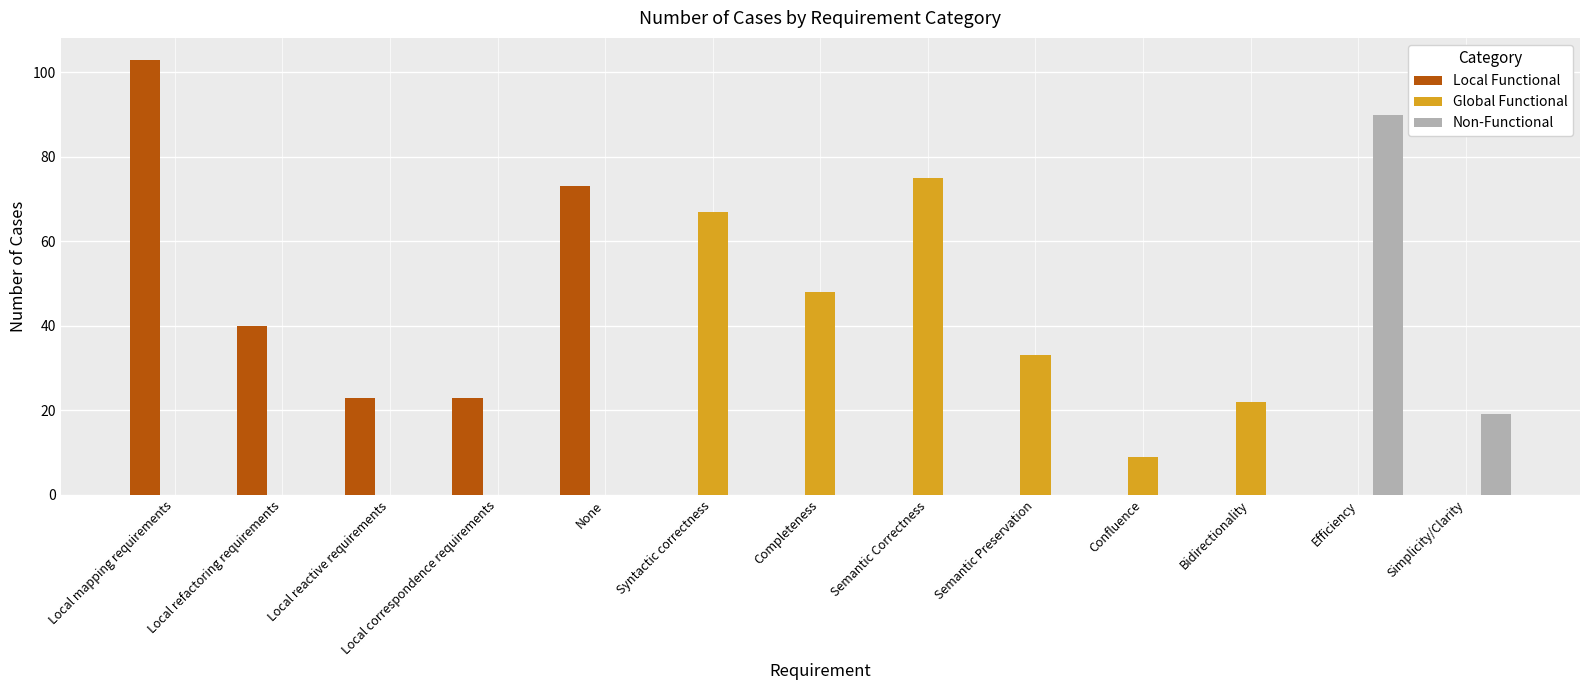

Reading left to right, transcribe all the data shown in this chart.

Local Functional: Local mapping requirements=103	Local refactoring requirements=40	Local reactive requirements=23	Local correspondence requirements=23	None=73	Syntactic correctness=0	Completeness=0	Semantic Correctness=0	Semantic Preservation=0	Confluence=0	Bidirectionality=0	Efficiency=0	Simplicity/Clarity=0
Global Functional: Local mapping requirements=0	Local refactoring requirements=0	Local reactive requirements=0	Local correspondence requirements=0	None=0	Syntactic correctness=67	Completeness=48	Semantic Correctness=75	Semantic Preservation=33	Confluence=9	Bidirectionality=22	Efficiency=0	Simplicity/Clarity=0
Non-Functional: Local mapping requirements=0	Local refactoring requirements=0	Local reactive requirements=0	Local correspondence requirements=0	None=0	Syntactic correctness=0	Completeness=0	Semantic Correctness=0	Semantic Preservation=0	Confluence=0	Bidirectionality=0	Efficiency=90	Simplicity/Clarity=19